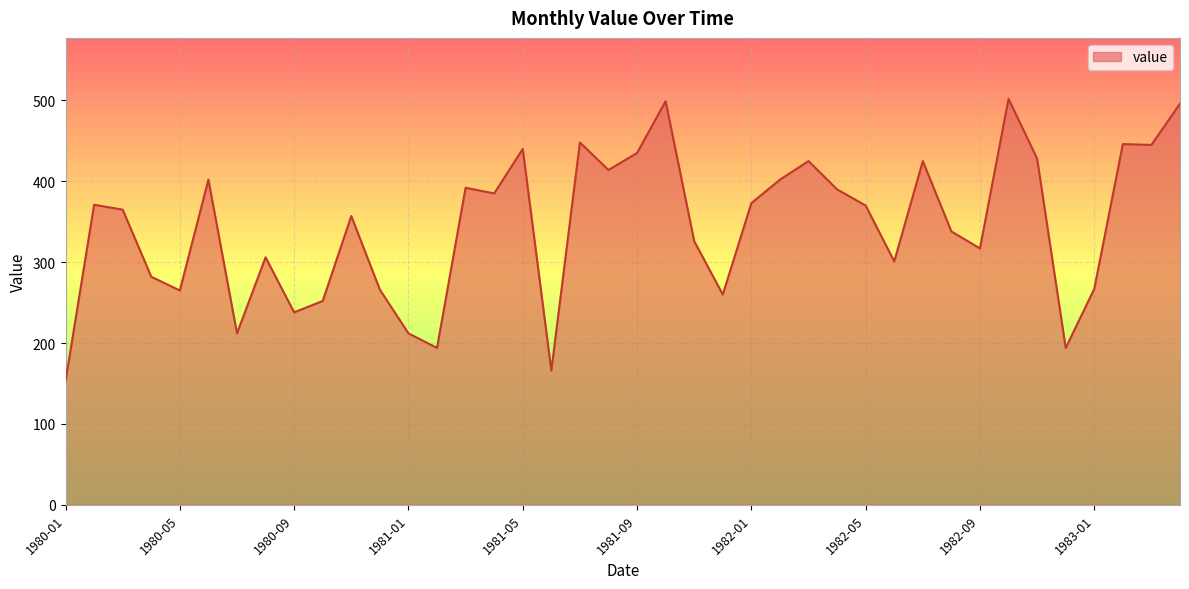

What is the difference between the second highest and second lowest values?

333